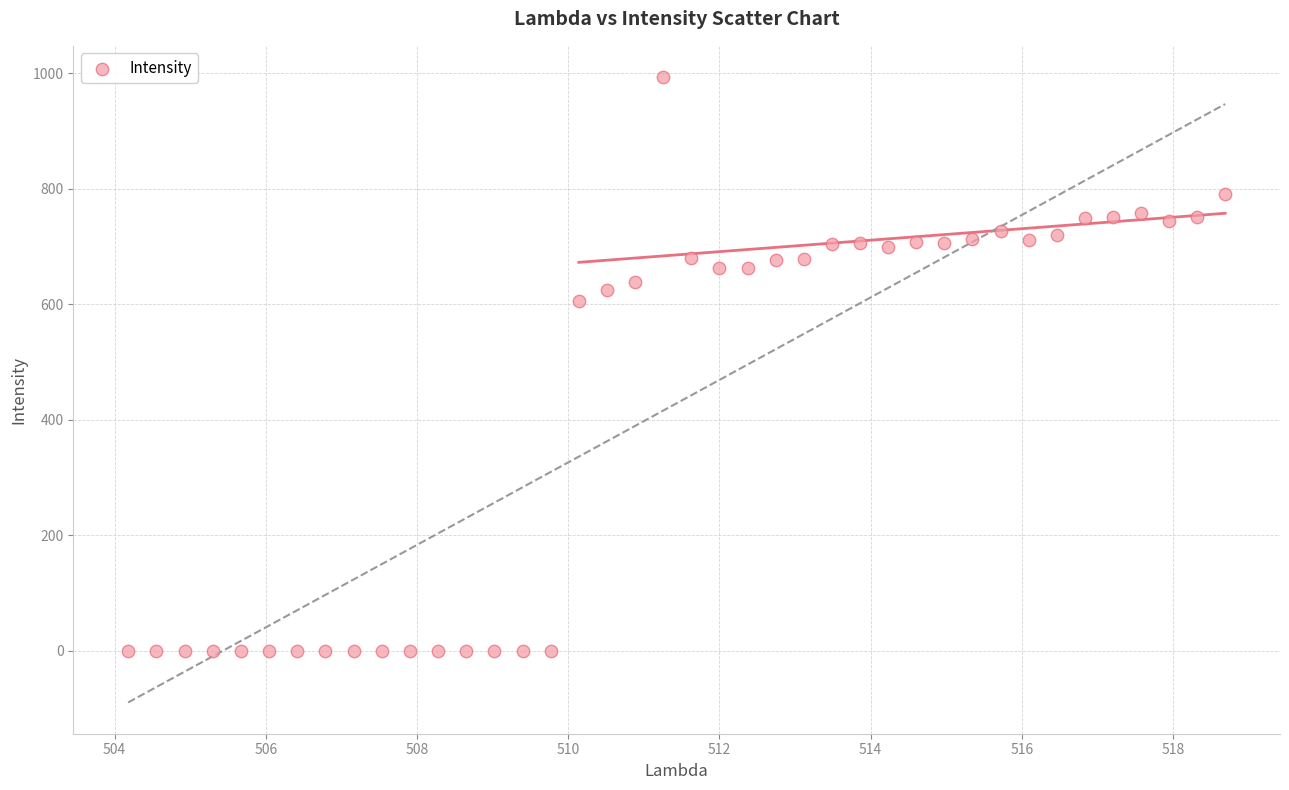

What is the range of X values (max minus min)?

14.5